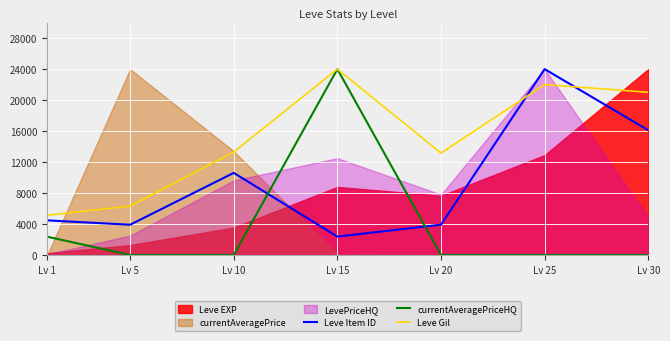

What is the sum of the Leve Gil values at Lv 25 and Lv 5?

28310.0